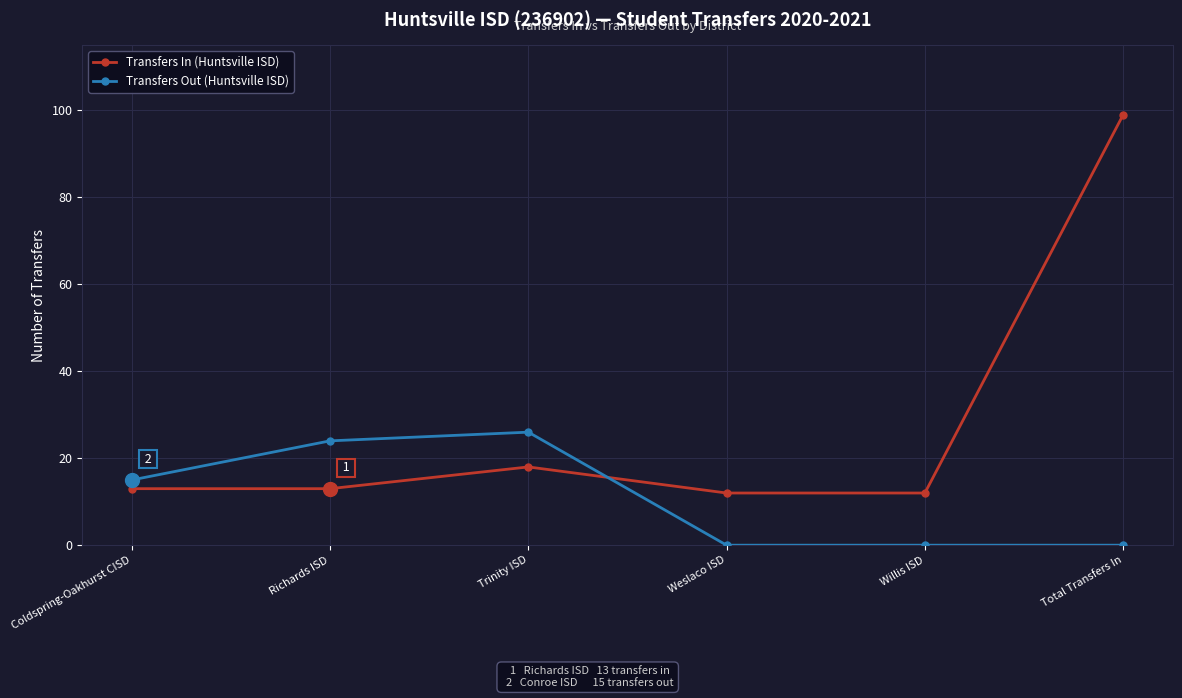

Which series has the widest spread of values?

Transfers In (Huntsville ISD)